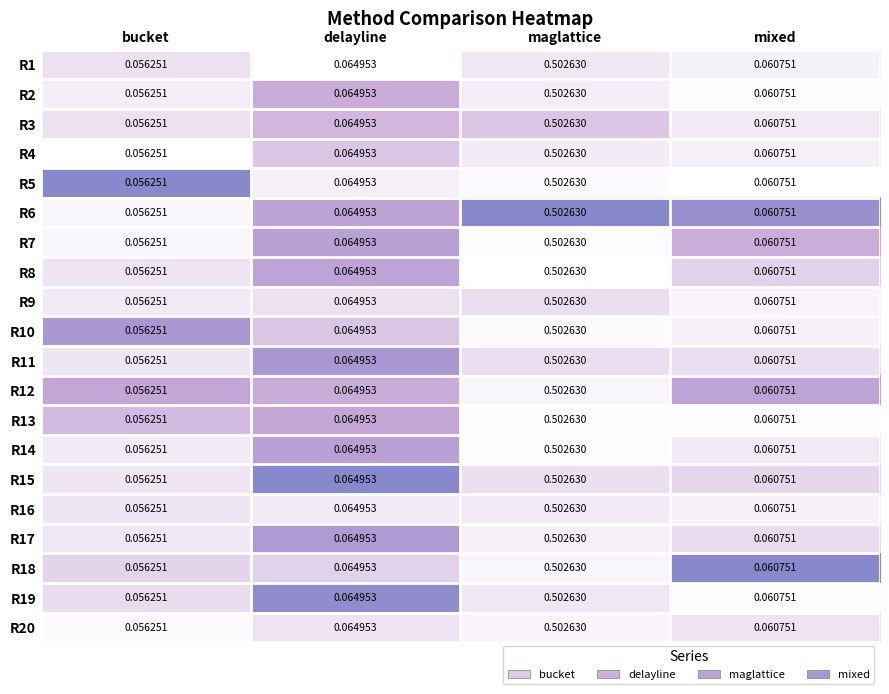

Is the value of R14 at bucket greater than the value of R7 at delayline?

No